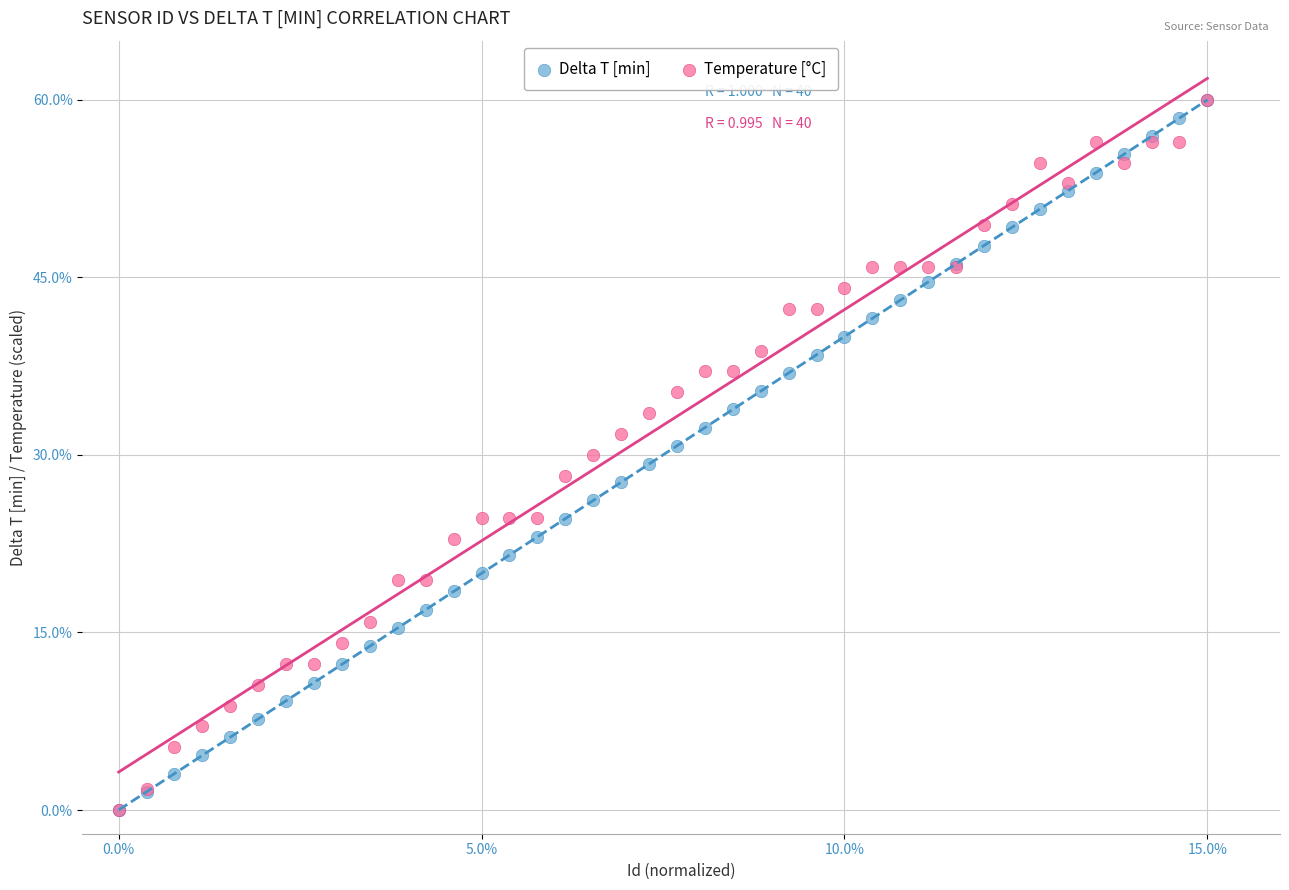

What are all the series names shown in the legend?

Delta T [min], Temperature [°C]